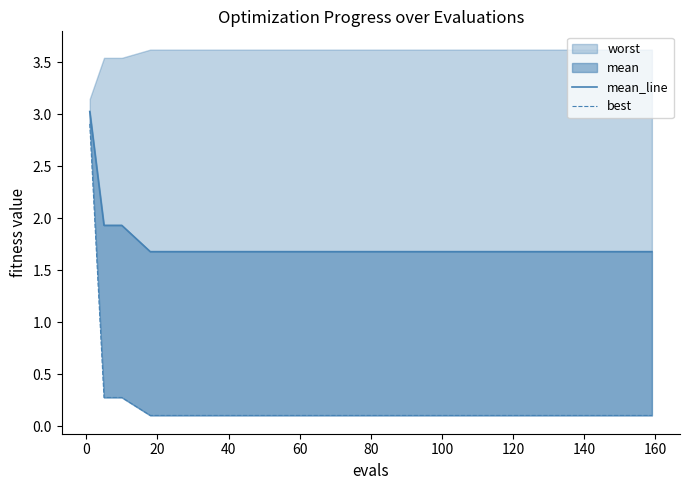

What is the label of the 7th point from the left?

100